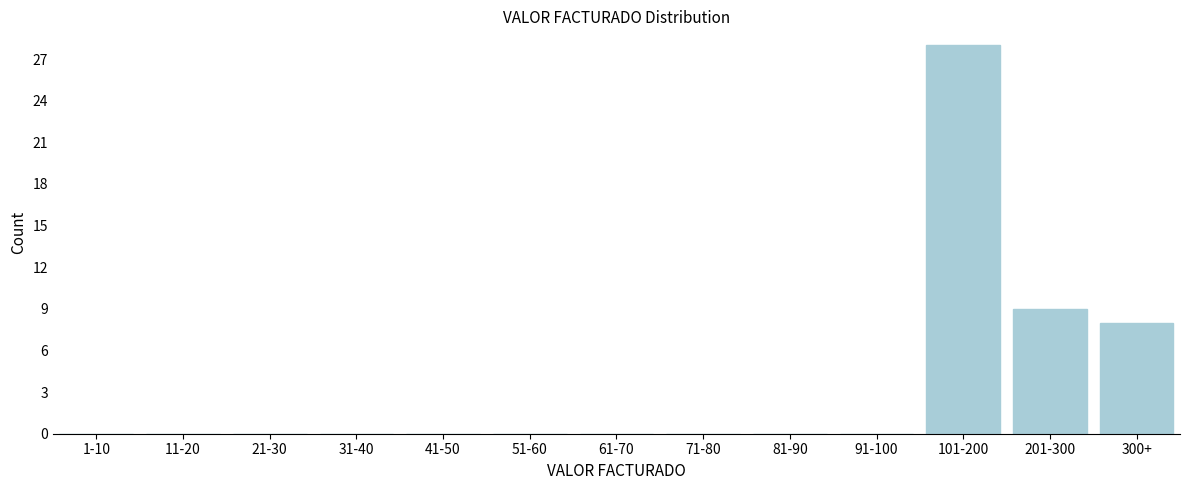

Reading left to right, what are all the values shown in this chart?

1-10=0	11-20=0	21-30=0	31-40=0	41-50=0	51-60=0	61-70=0	71-80=0	81-90=0	91-100=0	101-200=28	201-300=9	300+=8